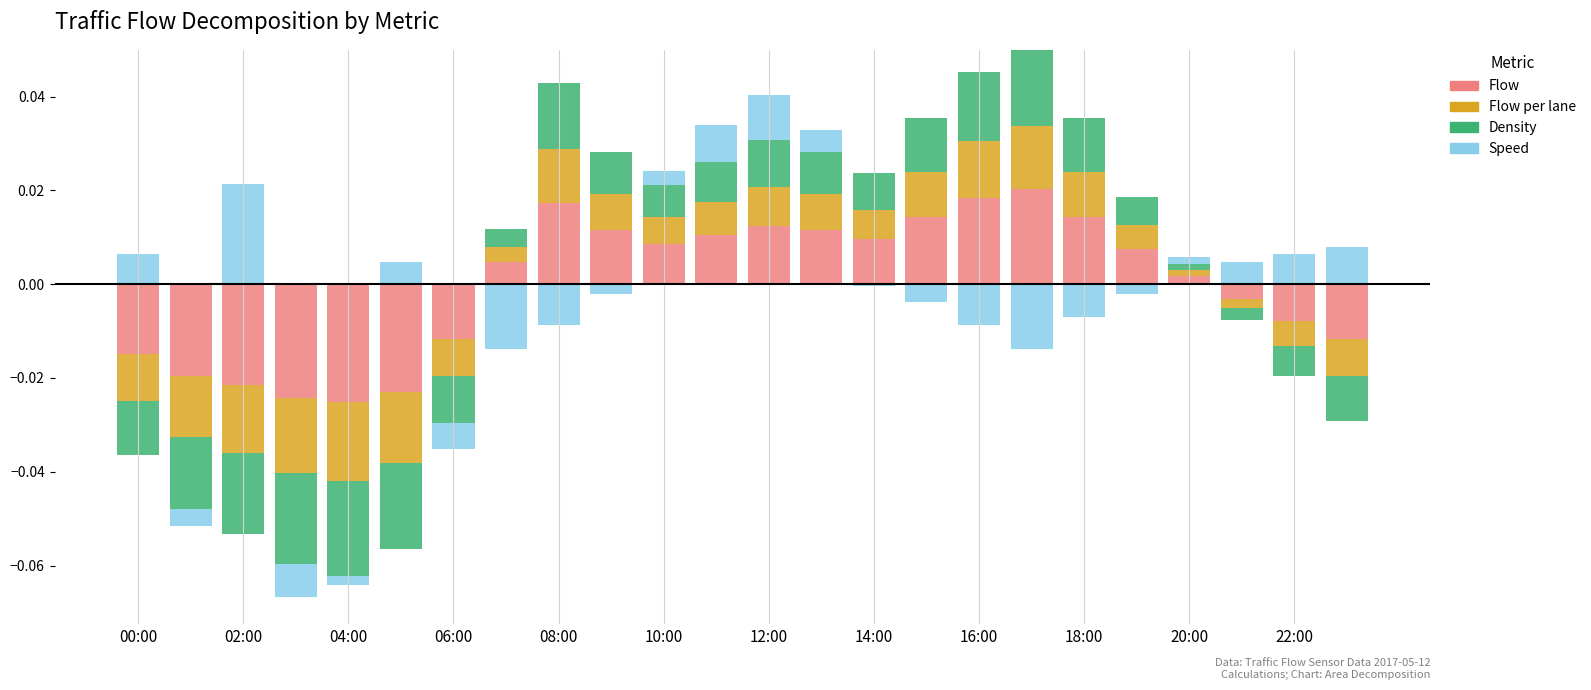

The value of Density at 19 is 0.0. True or false?

False